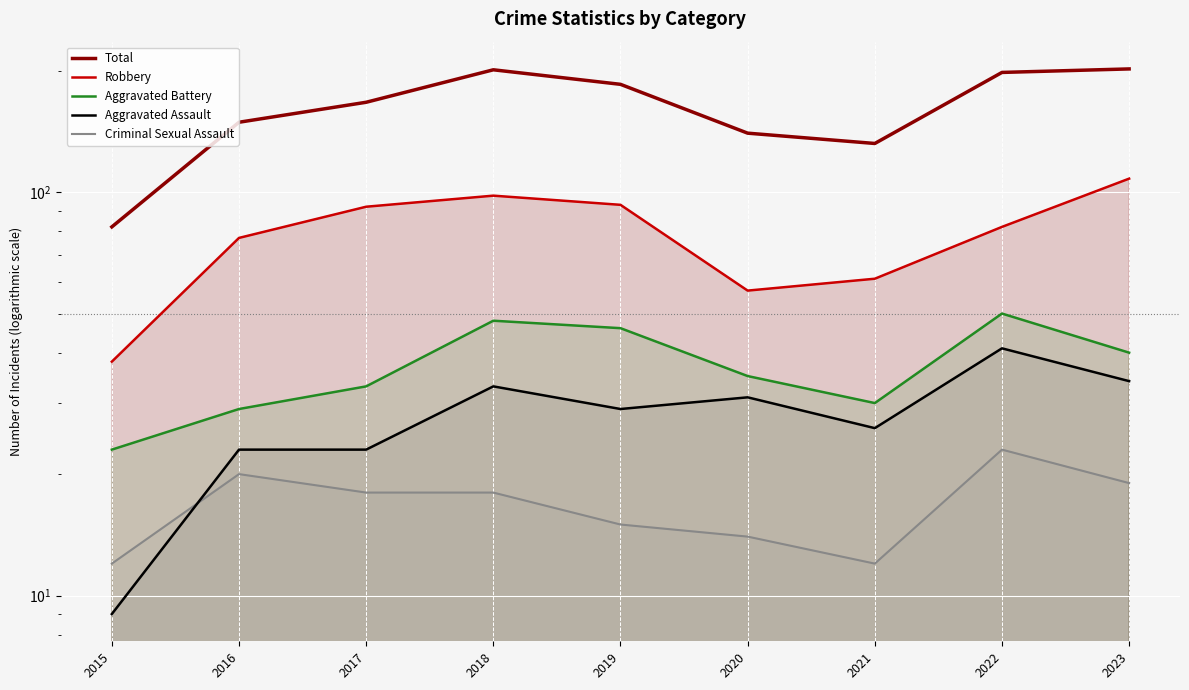

True or false: Aggravated Assault has a value of 34 at 2023.

True